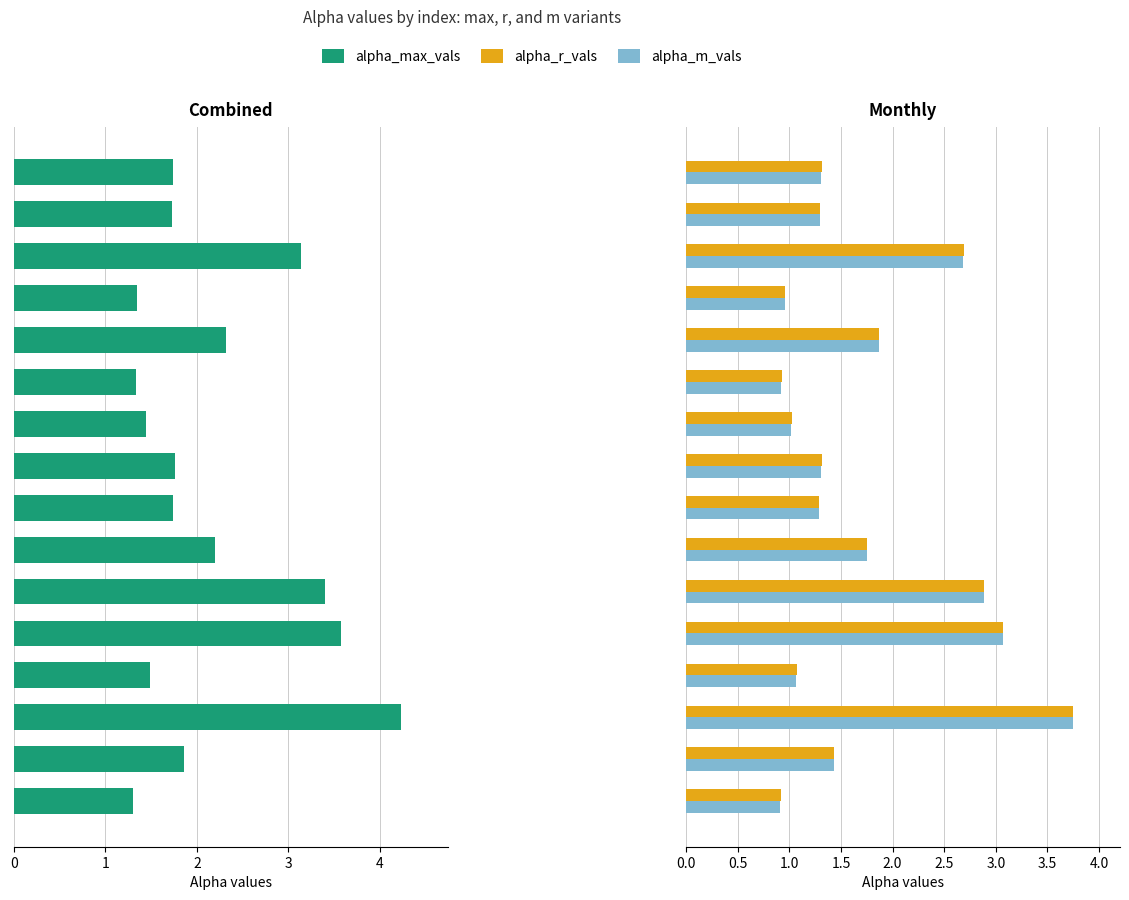

Which series has the largest total across all categories?

alpha_max_vals